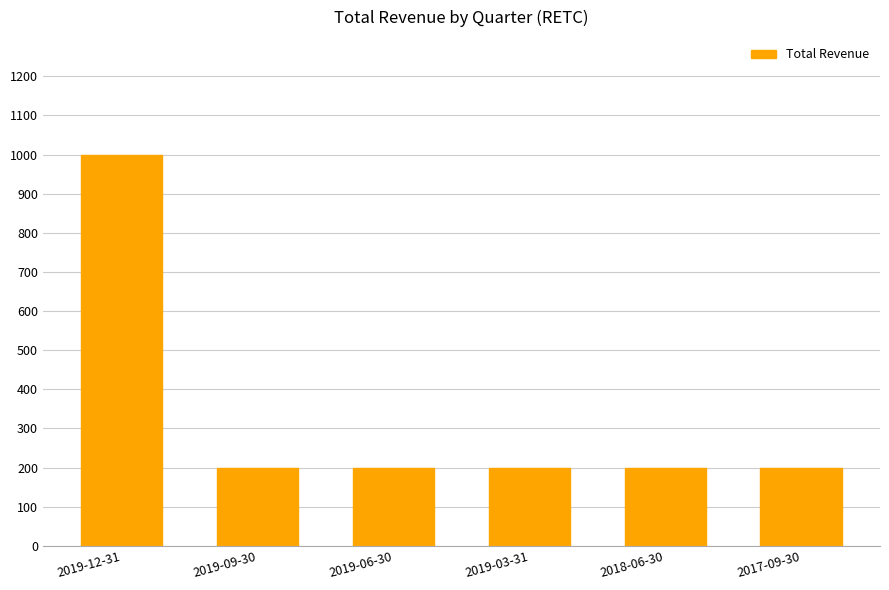

What is the difference between the values at 2019-09-30 and 2019-12-31?

800